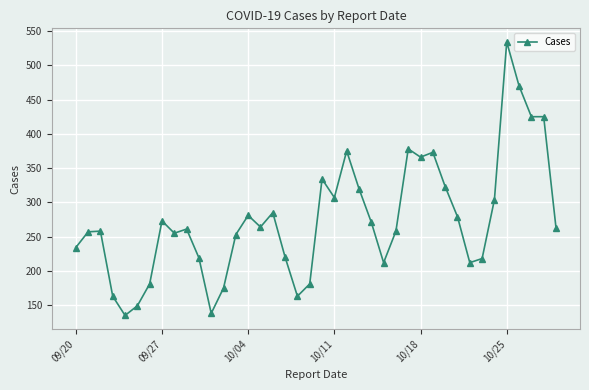

The chart shows a value of 403 at 10/04. True or false?

False